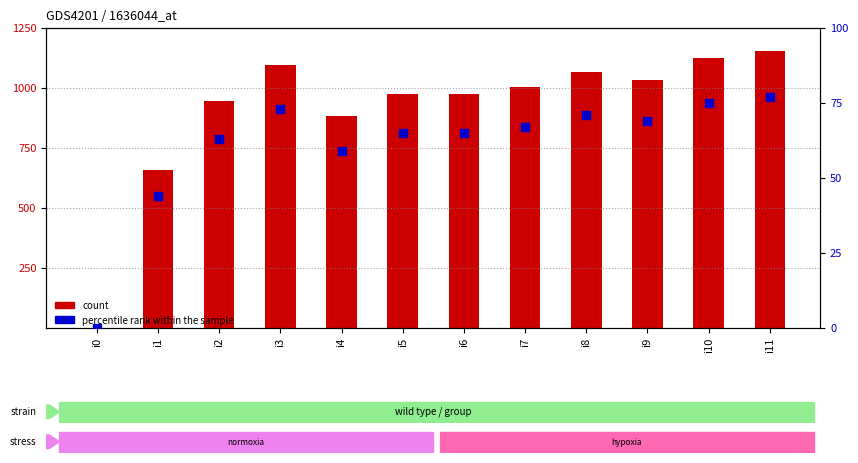

What are all the series names shown in the legend?

count, percentile rank within the sample